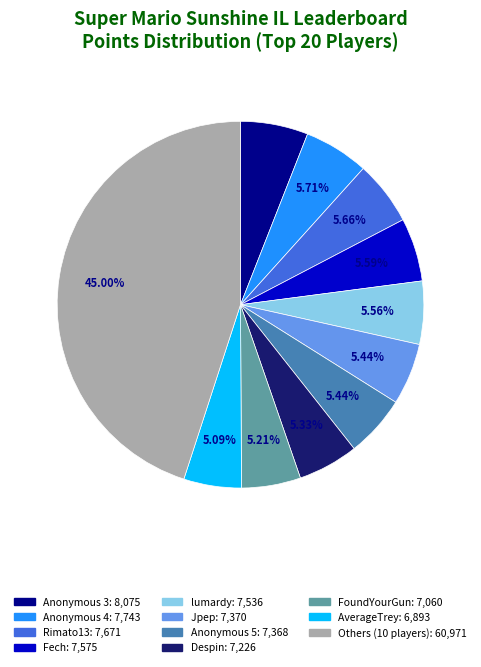

Is there any slice that represents more than half of the pie?

No